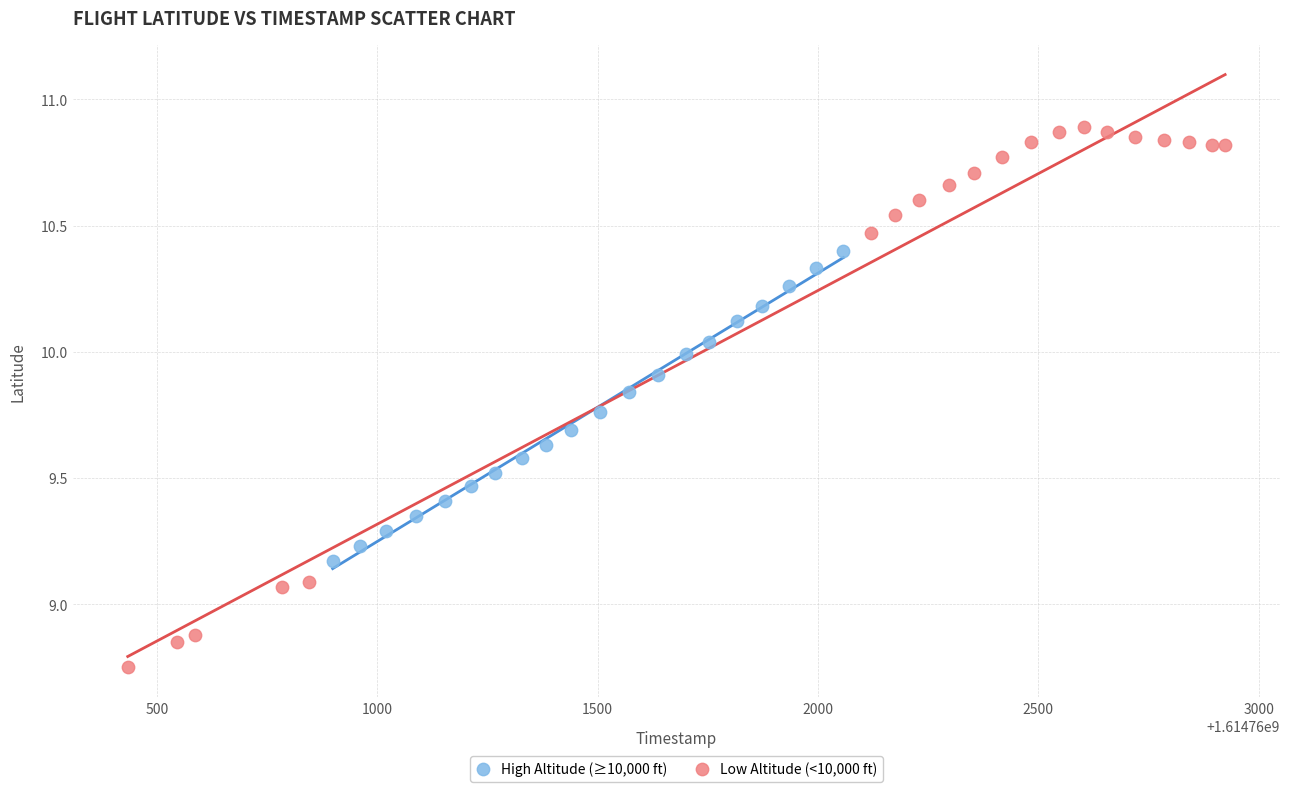

Which series reaches the minimum Y coordinate?

Low Altitude (<10,000 ft)